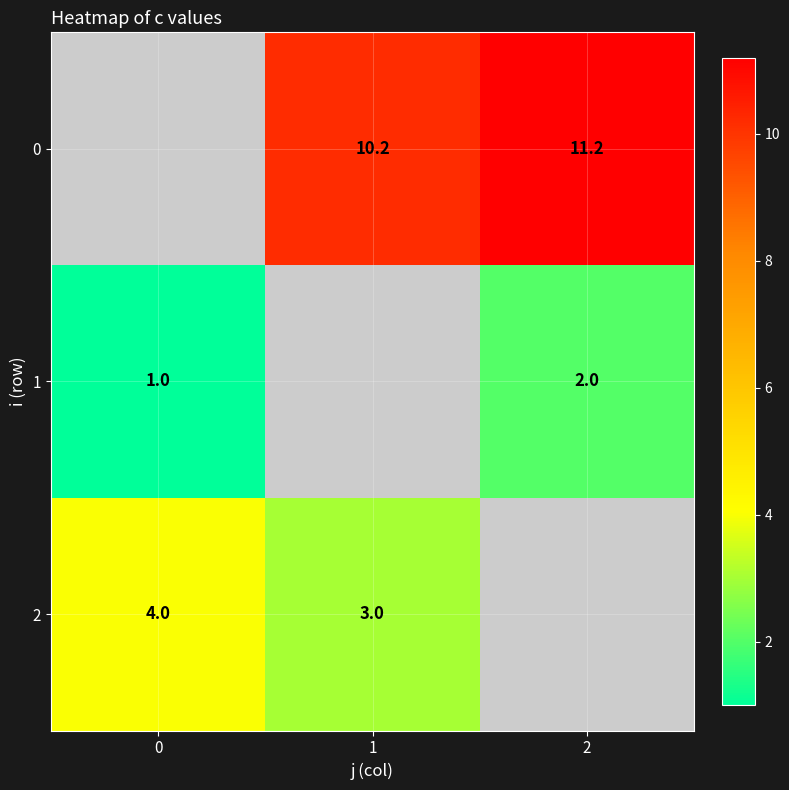

What is the maximum value shown in the chart?

11.2